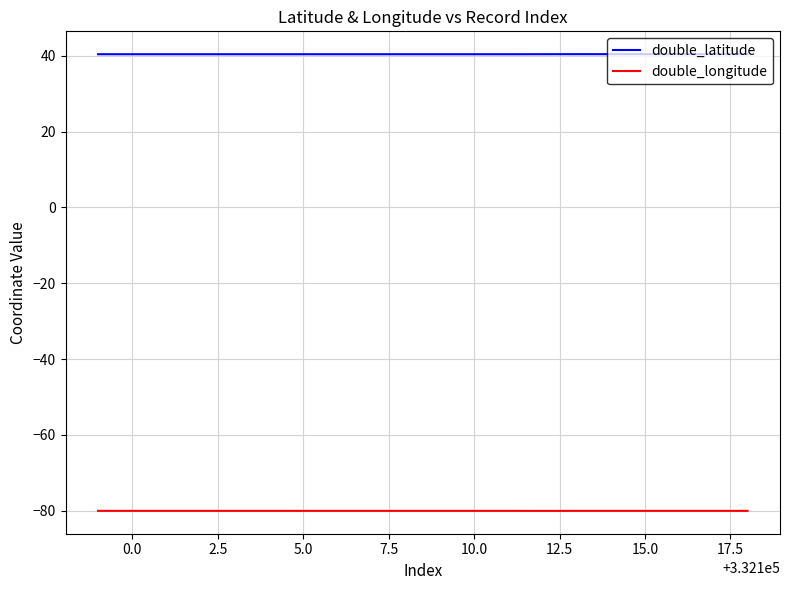

How many lines are shown in the chart?

2